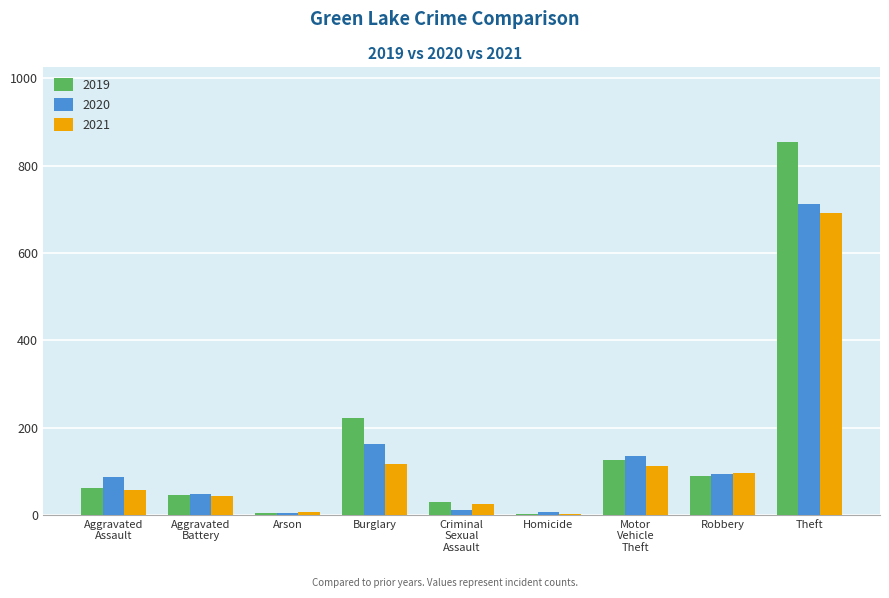

What is the sum of all 2019 values?

1433